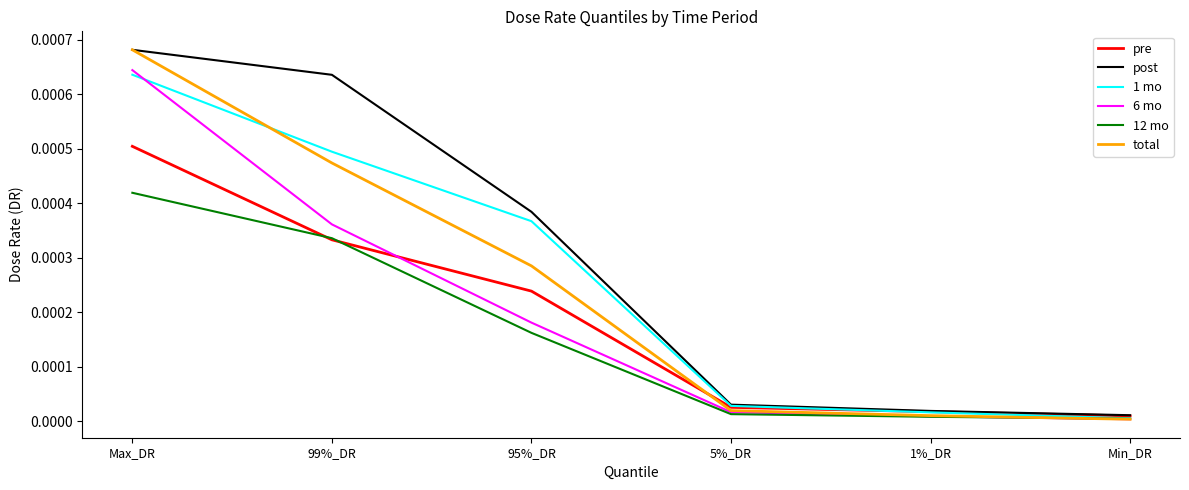

How many lines are shown in the chart?

6